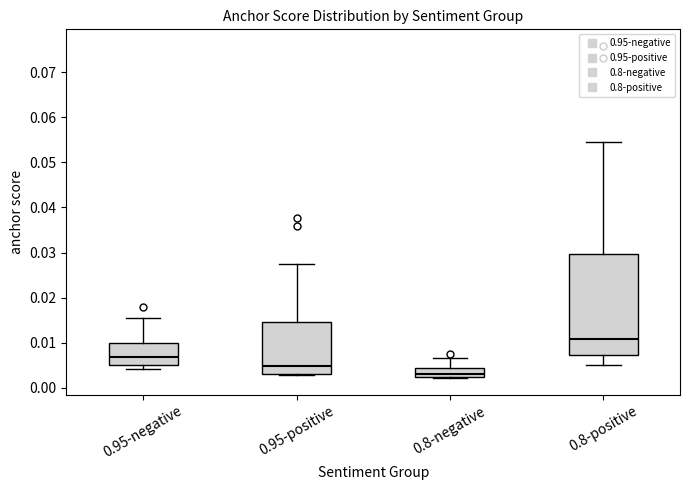

Which box is the tallest, from its lower edge to its upper edge?

0.8-positive